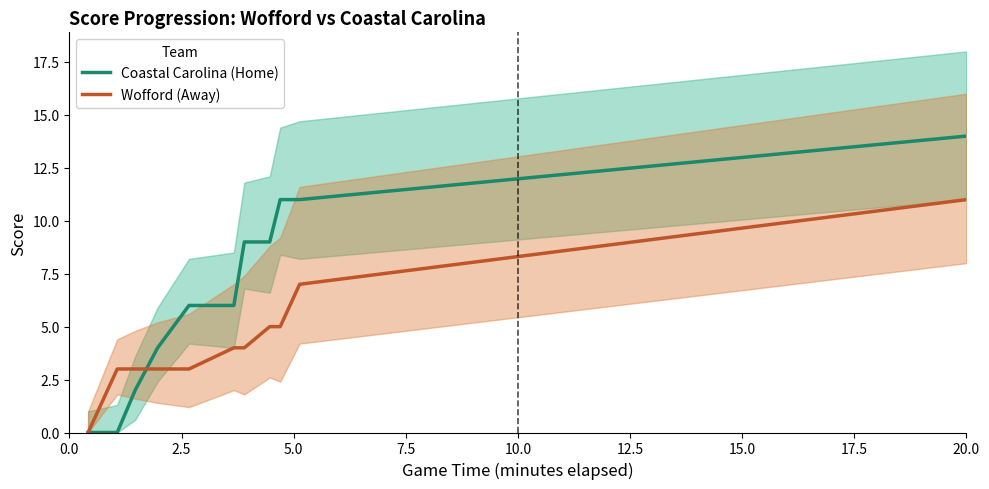

What is the highest value of the Coastal Carolina (Home) series?

14